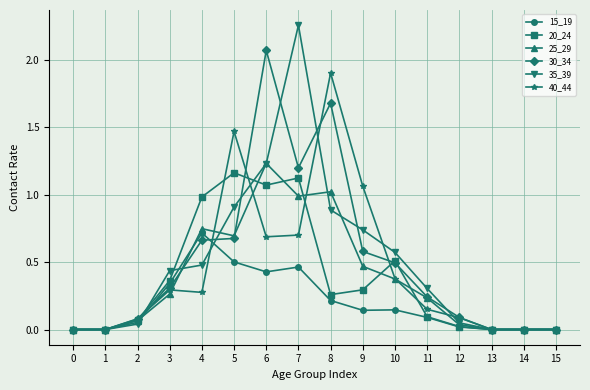

Between 9 and 15, which series saw the biggest shift?

40_44